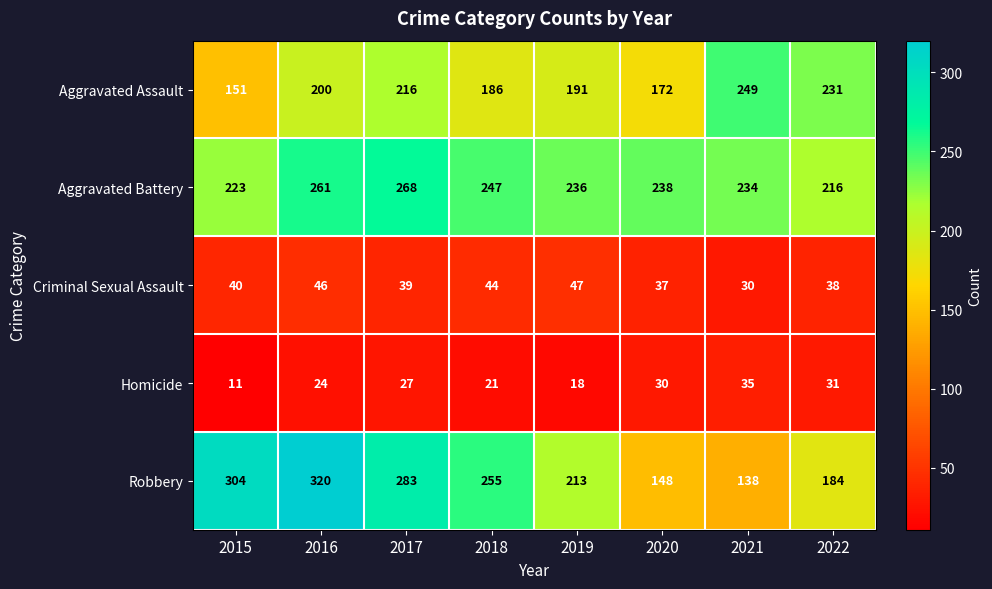

The value of Homicide at 2015 is 19. True or false?

False